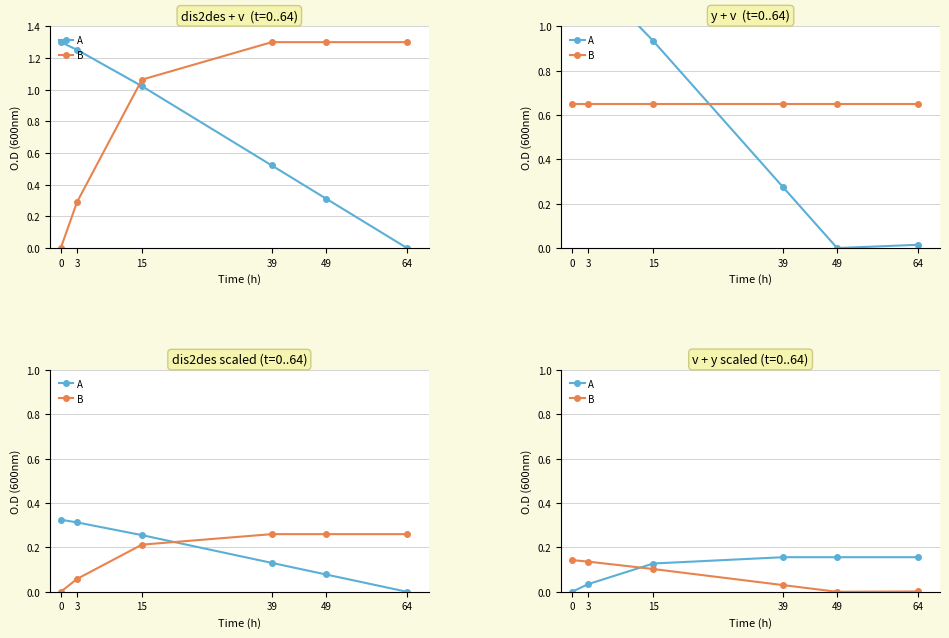

Does the chart display data point markers on the line(s)?

Yes